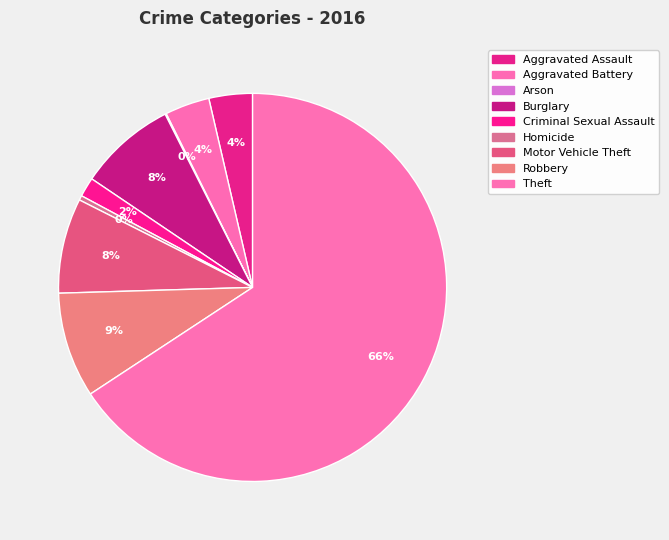

Which slice is the smallest?

Arson